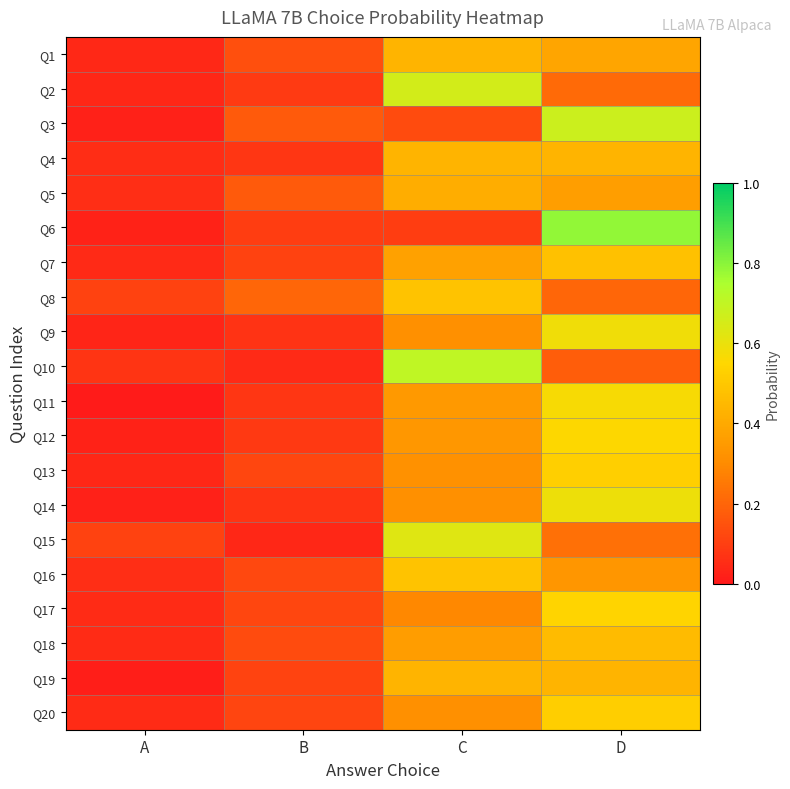

Reading left to right, transcribe all the data shown in this chart.

Q1: A=0.0	B=0.1	C=0.4	D=0.4
Q2: A=0.0	B=0.1	C=0.7	D=0.2
Q3: A=0.0	B=0.2	C=0.1	D=0.7
Q4: A=0.1	B=0.1	C=0.4	D=0.4
Q5: A=0.1	B=0.2	C=0.4	D=0.4
Q6: A=0.0	B=0.1	C=0.1	D=0.8
Q7: A=0.0	B=0.1	C=0.4	D=0.5
Q8: A=0.1	B=0.2	C=0.5	D=0.2
Q9: A=0.0	B=0.1	C=0.3	D=0.6
Q10: A=0.1	B=0.0	C=0.7	D=0.2
Q11: A=0.0	B=0.1	C=0.3	D=0.6
Q12: A=0.0	B=0.1	C=0.3	D=0.6
Q13: A=0.0	B=0.1	C=0.3	D=0.5
Q14: A=0.0	B=0.1	C=0.3	D=0.6
Q15: A=0.1	B=0.0	C=0.6	D=0.2
Q16: A=0.1	B=0.1	C=0.5	D=0.3
Q17: A=0.1	B=0.1	C=0.3	D=0.5
Q18: A=0.0	B=0.1	C=0.4	D=0.5
Q19: A=0.0	B=0.1	C=0.4	D=0.4
Q20: A=0.0	B=0.1	C=0.3	D=0.5